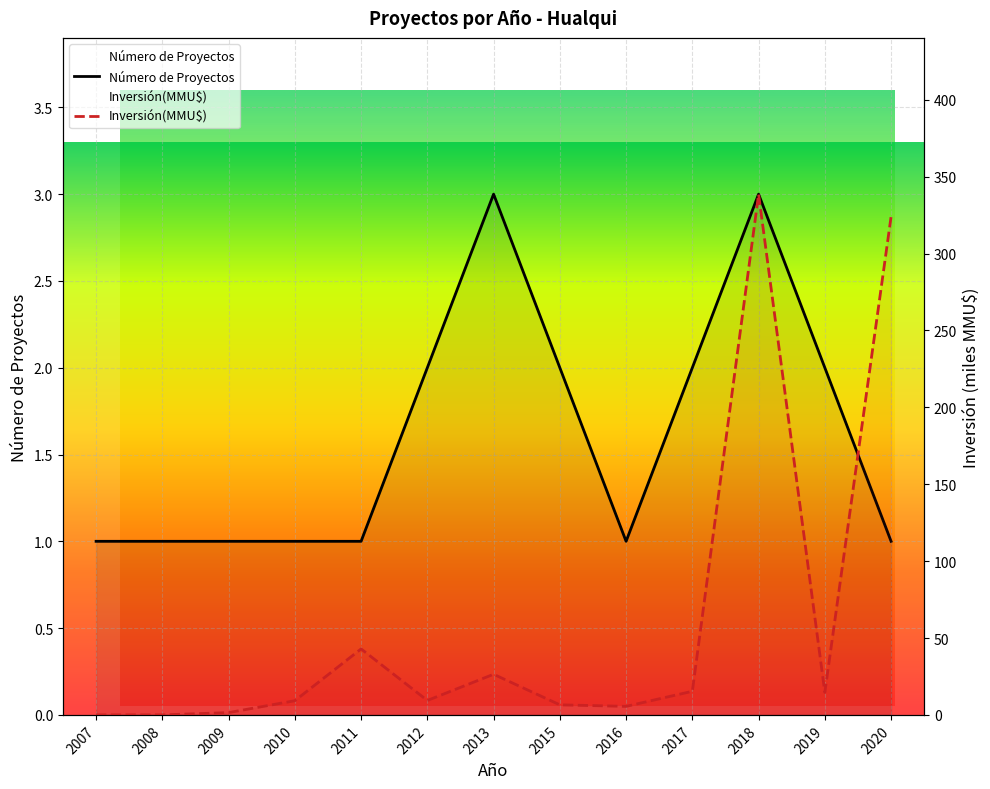

Which category has the lowest value in the Inversión(MMU$) series?

2007